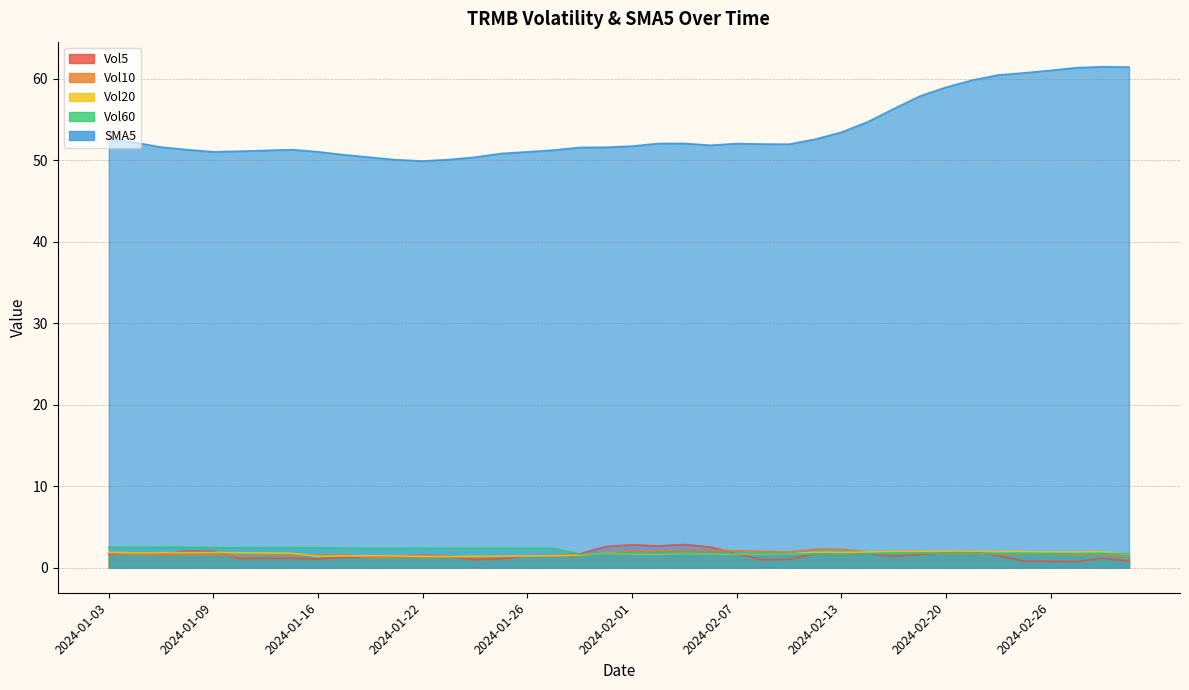

True or false: SMA5 and Vol5 intersect in this chart.

False